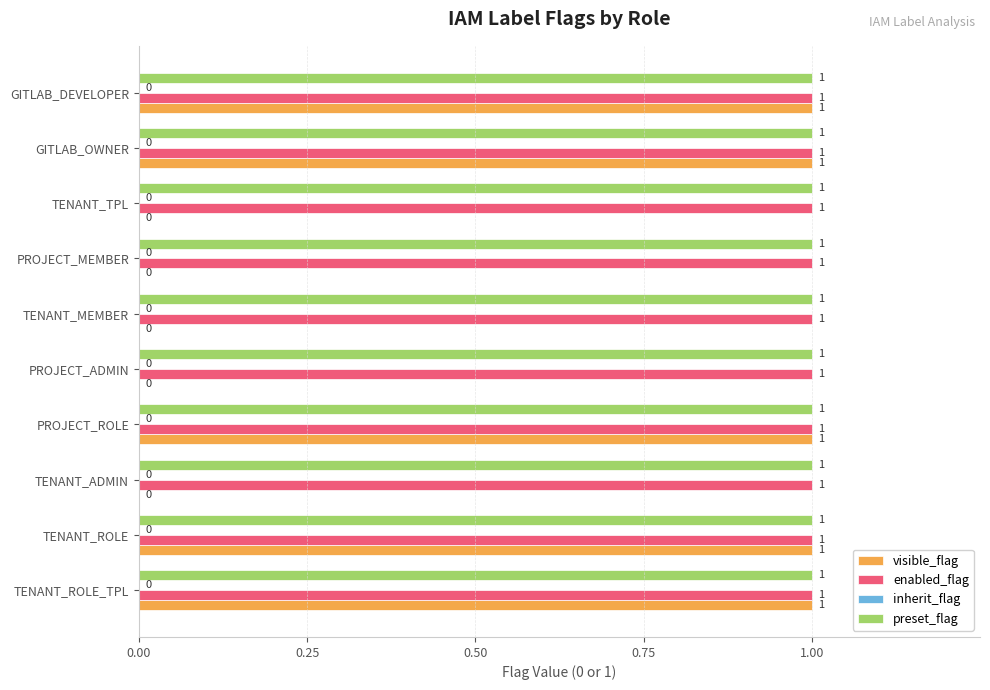

What is the average value of the preset_flag series?

1